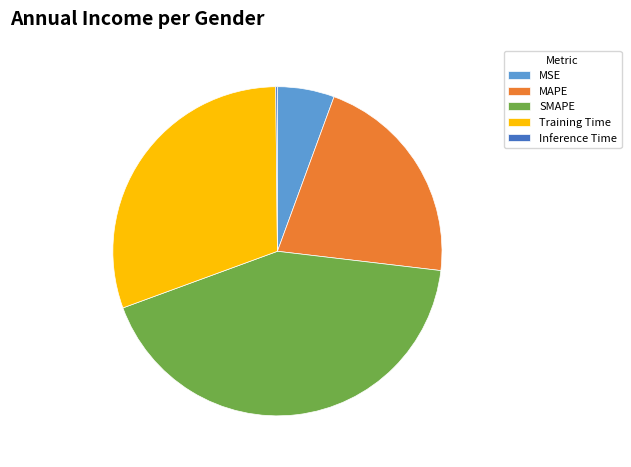

Does MAPE account for over 50% of the chart?

No